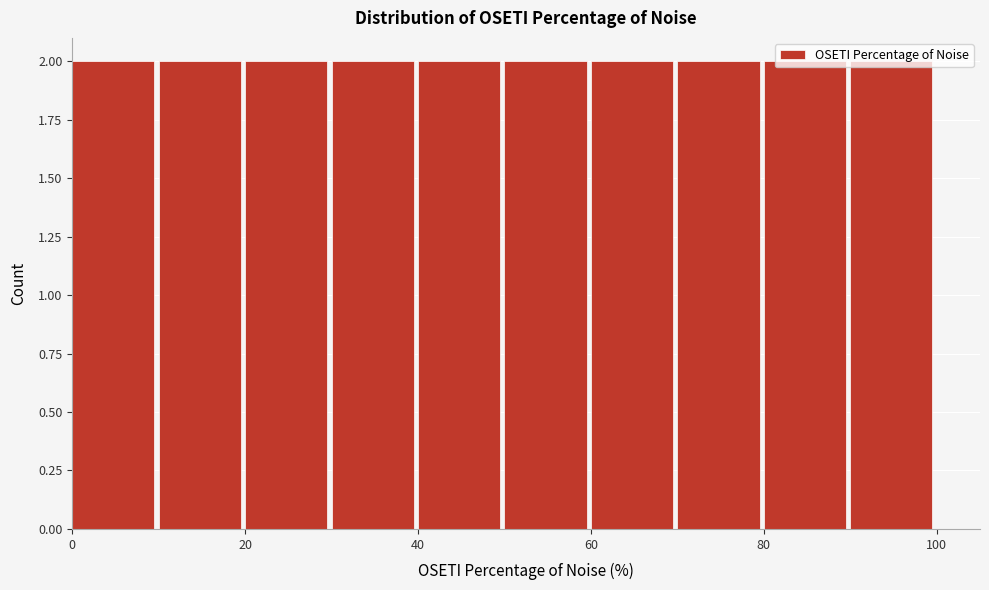

Reading left to right, transcribe this chart: for each bar, give the range it covers on the x-axis and its height. The values are not printed on the chart, so give them approximately, as read against the axis.

0 to 10: 2
10 to 20: 2
20 to 30: 2
30 to 40: 2
40 to 50: 2
50 to 60: 2
60 to 70: 2
70 to 80: 2
80 to 90: 2
90 to 100: 2